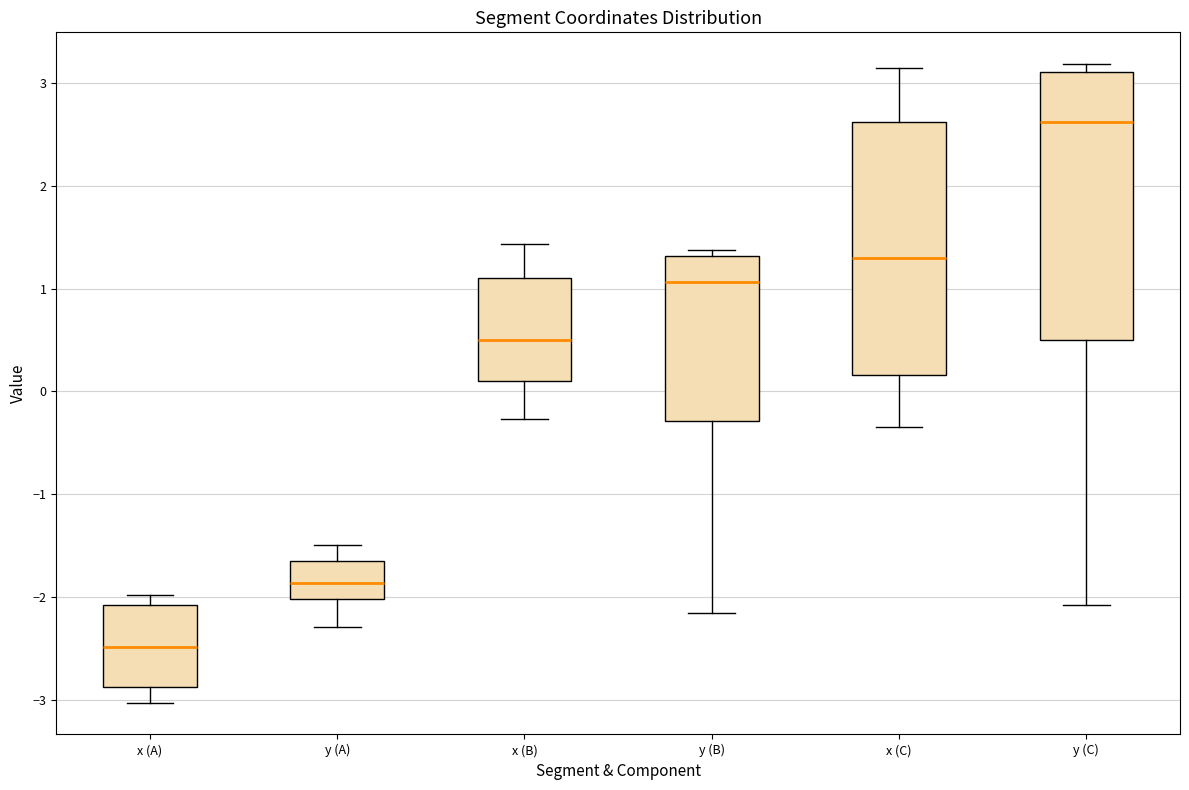

Reading left to right, transcribe this box plot: for each box, give where its median line is, the range the box spans, and where its two whiskers end, as read against the y-axis. The values are not printed on the chart, so give them approximately, as read against the axis.

x (A): median -2.5, box -2.9 to -2.1, whiskers -3.0 to -2.0
y (A): median -1.9, box -2.0 to -1.7, whiskers -2.3 to -1.5
x (B): median 0.5, box 0.1 to 1.1, whiskers -0.3 to 1.4
y (B): median 1.1, box -0.3 to 1.3, whiskers -2.2 to 1.4
x (C): median 1.3, box 0.2 to 2.6, whiskers -0.3 to 3.1
y (C): median 2.6, box 0.5 to 3.1, whiskers -2.1 to 3.2